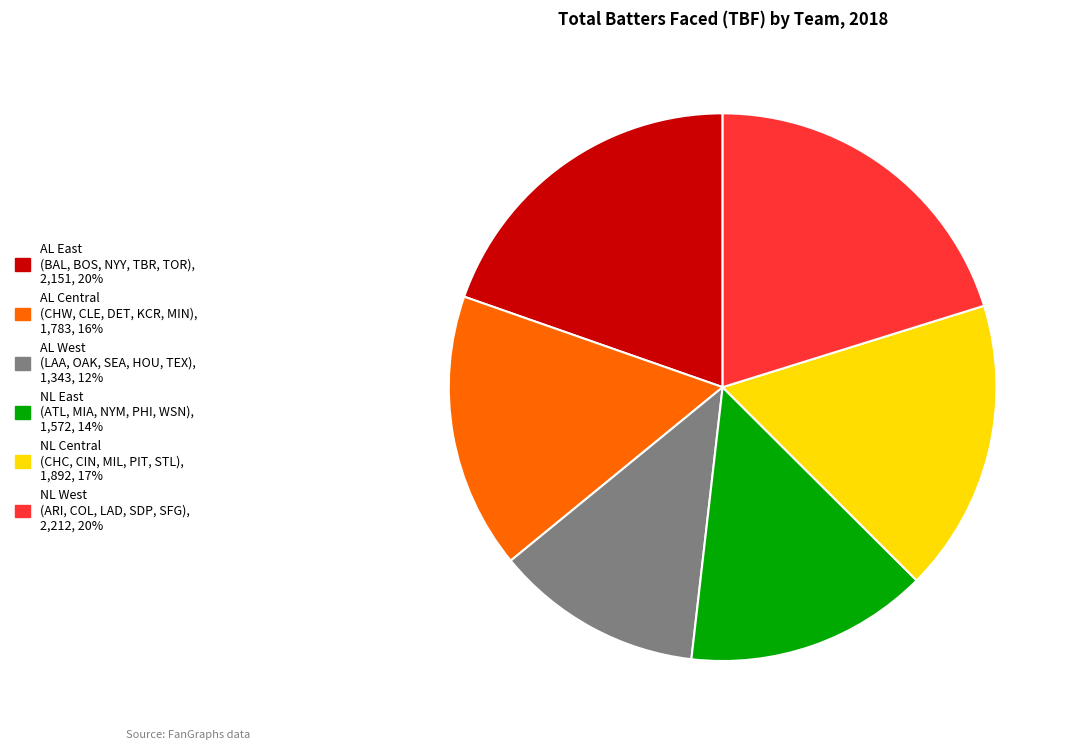

Does any single category account for the majority?

No